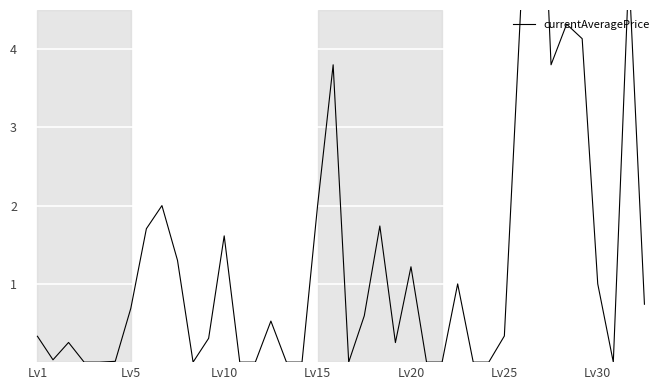

How many positive values are there?

27